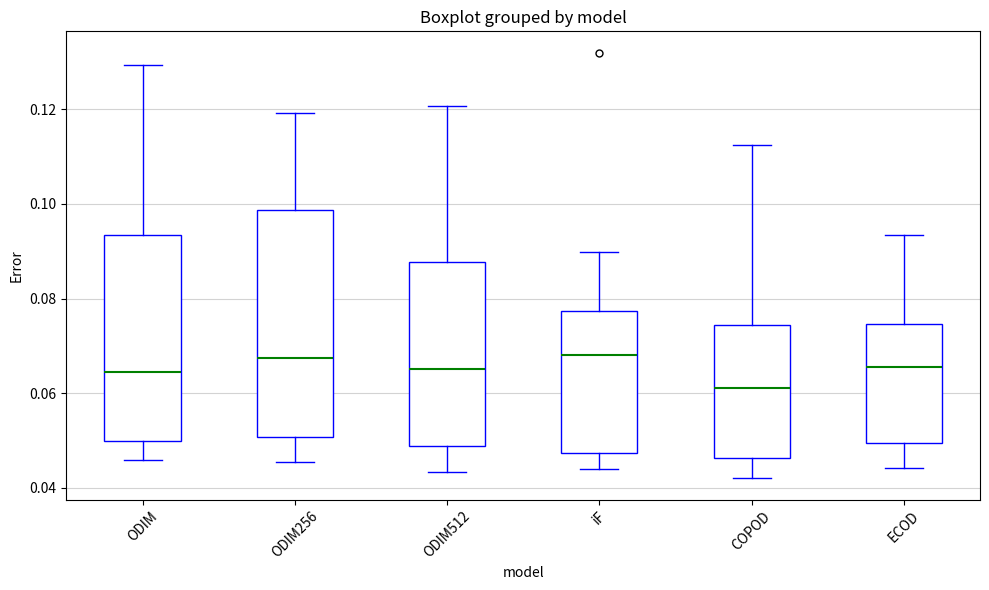

Reading left to right, read every box against the y-axis: the position of its median line, the range the box covers, and the ends of its whiskers. The values are not printed on the chart, so give them approximately, as read against the axis.

ODIM: median 0.064, box 0.050 to 0.094, whiskers 0.046 to 0.130
ODIM256: median 0.068, box 0.050 to 0.098, whiskers 0.046 to 0.120
ODIM512: median 0.066, box 0.048 to 0.088, whiskers 0.044 to 0.120
iF: median 0.068, box 0.048 to 0.078, whiskers 0.044 to 0.090
COPOD: median 0.062, box 0.046 to 0.074, whiskers 0.042 to 0.112
ECOD: median 0.066, box 0.050 to 0.074, whiskers 0.044 to 0.094